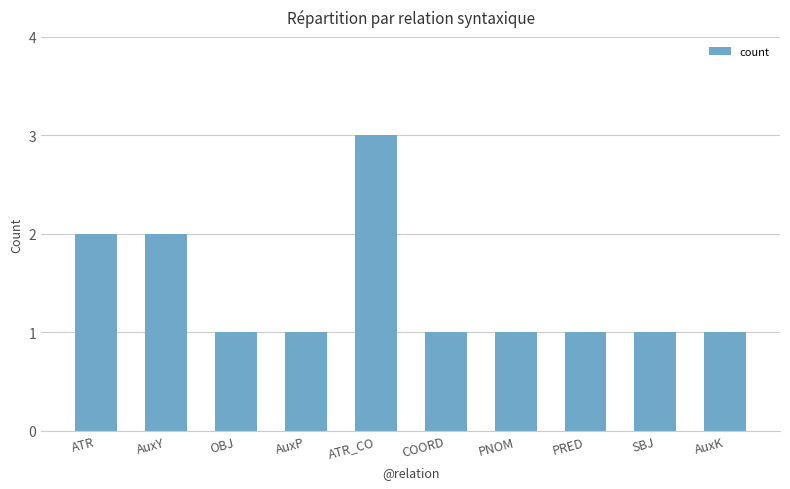

How many series are shown in this chart?

1